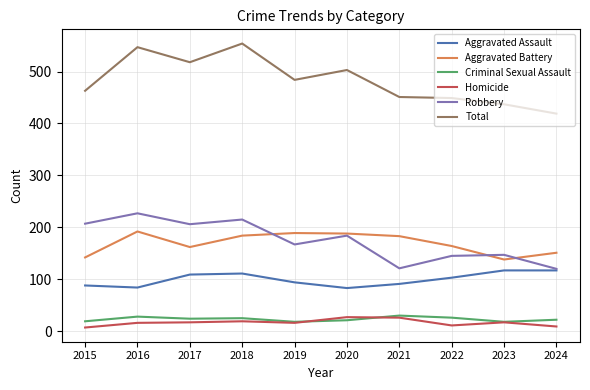

What is the maximum value shown in the chart?

554